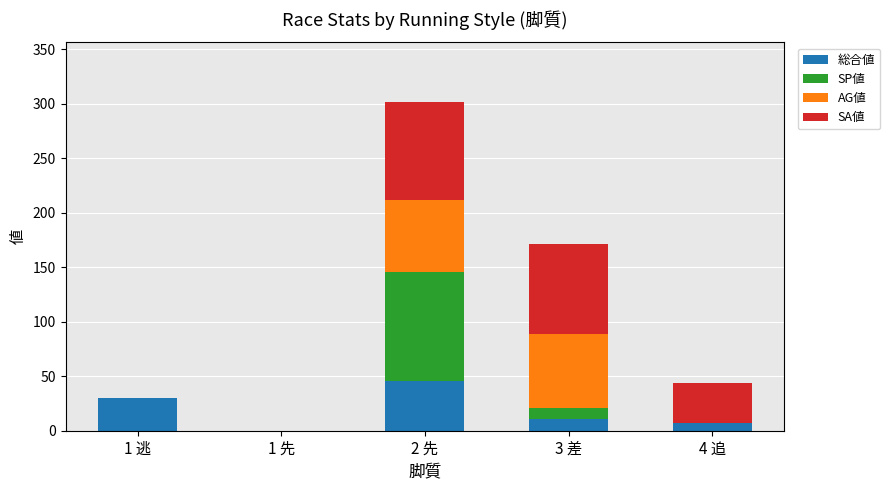

At which category is the sum across all series the highest?

2 先